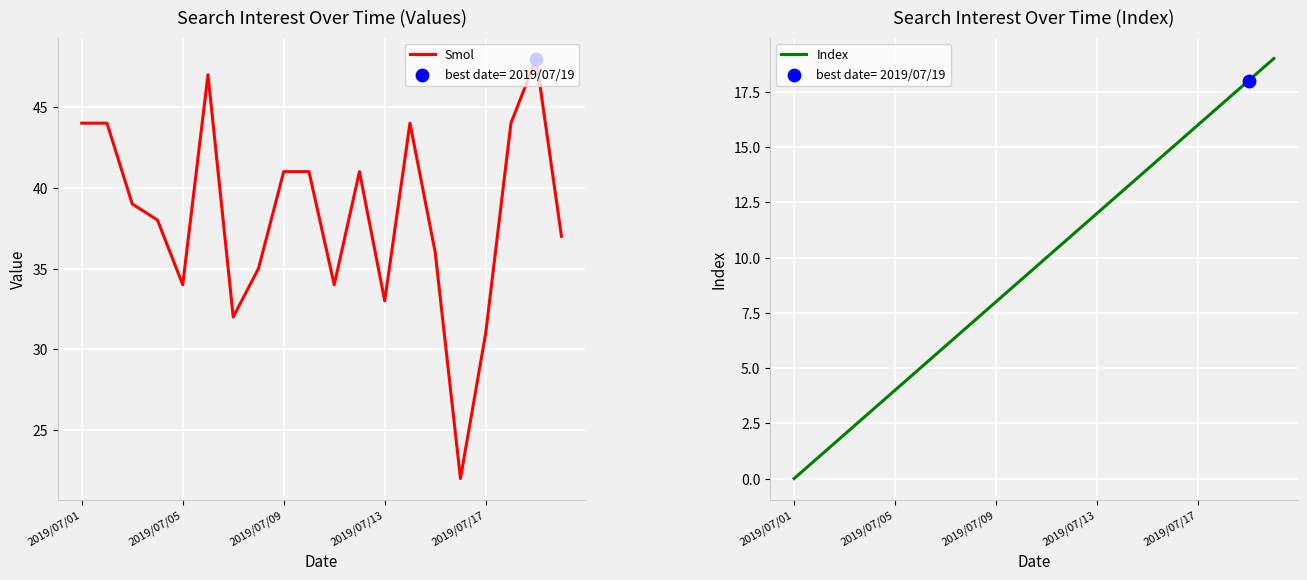

Which series reaches the maximum Y coordinate?

Smol